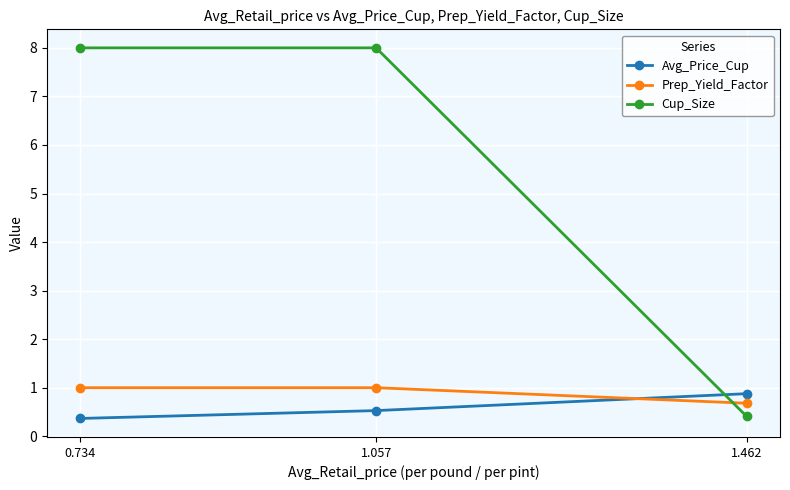

Read the Cup_Size value at 1.057.

8.0